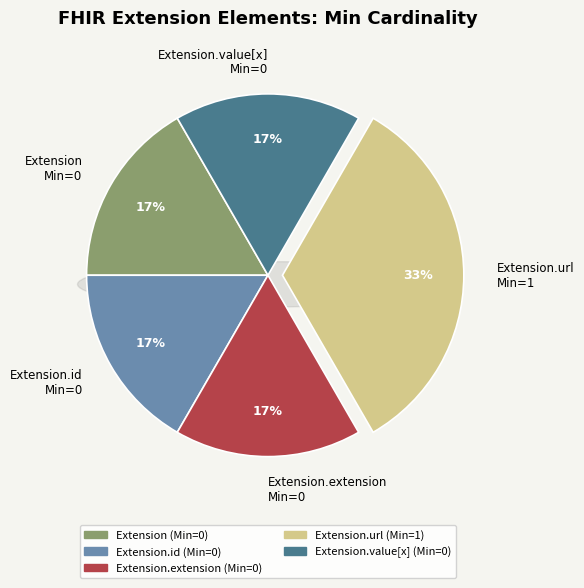

How many segments does this pie chart have?

5